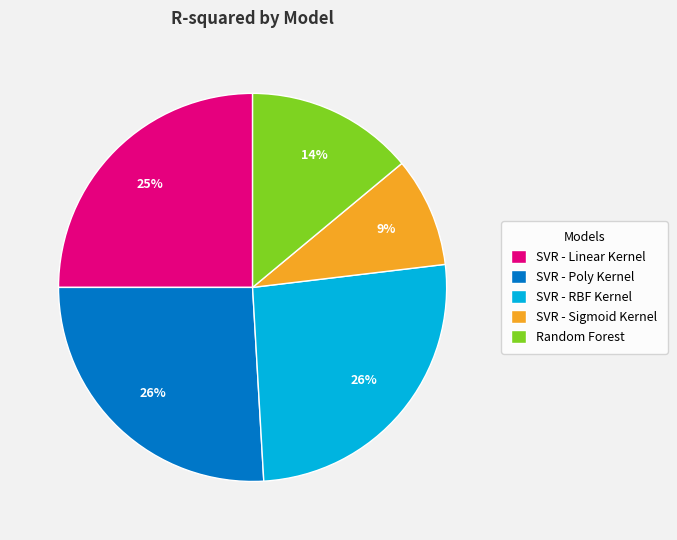

How many segments does this pie chart have?

5